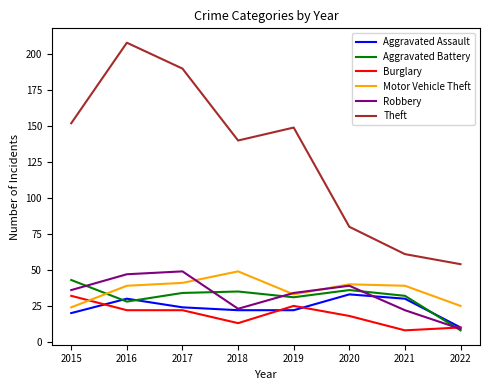

What is the minimum value for Aggravated Assault?

10